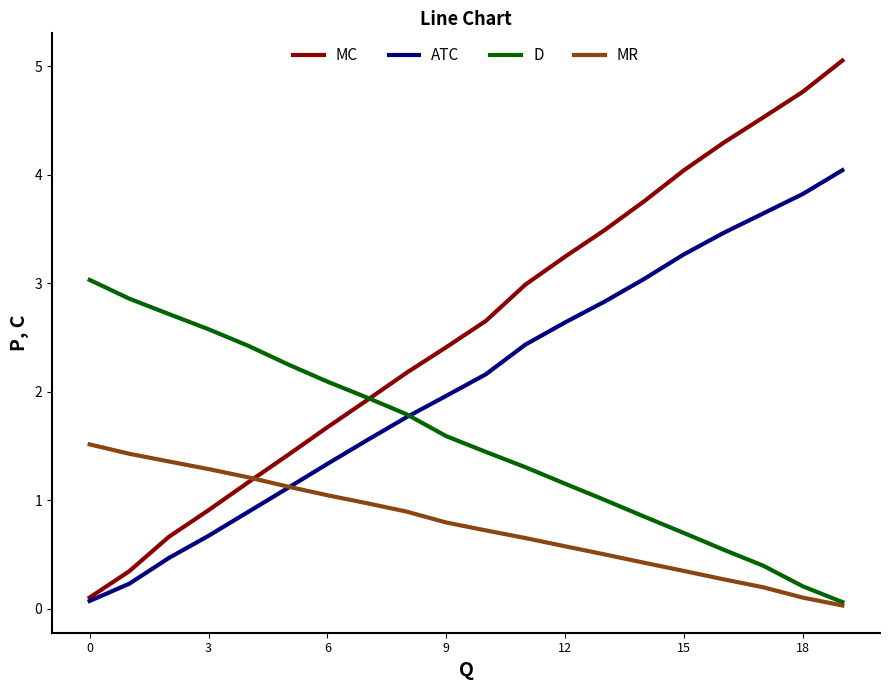

What is the greatest value displayed?

5.1